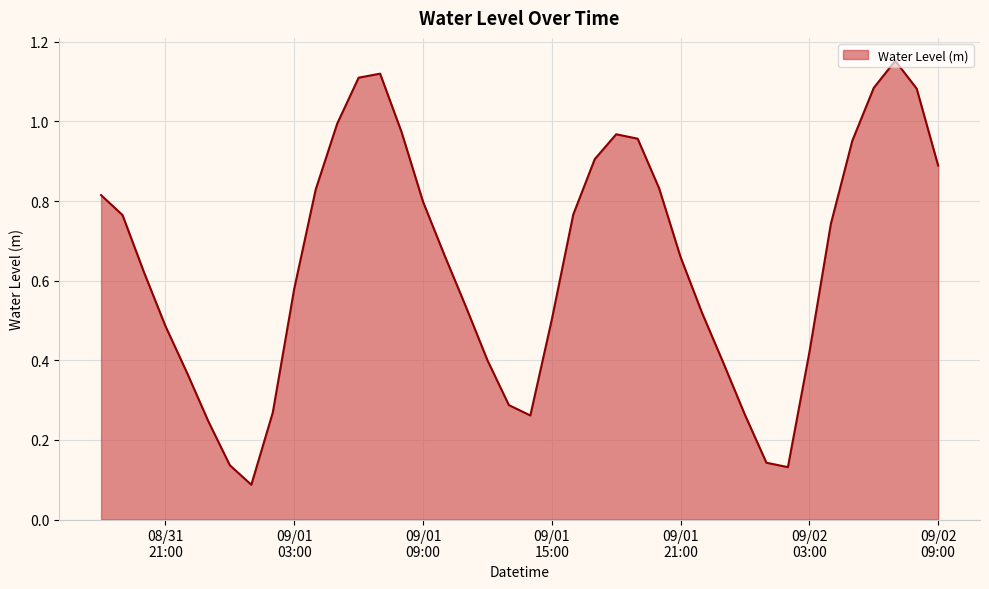

How many lines are shown in the chart?

1